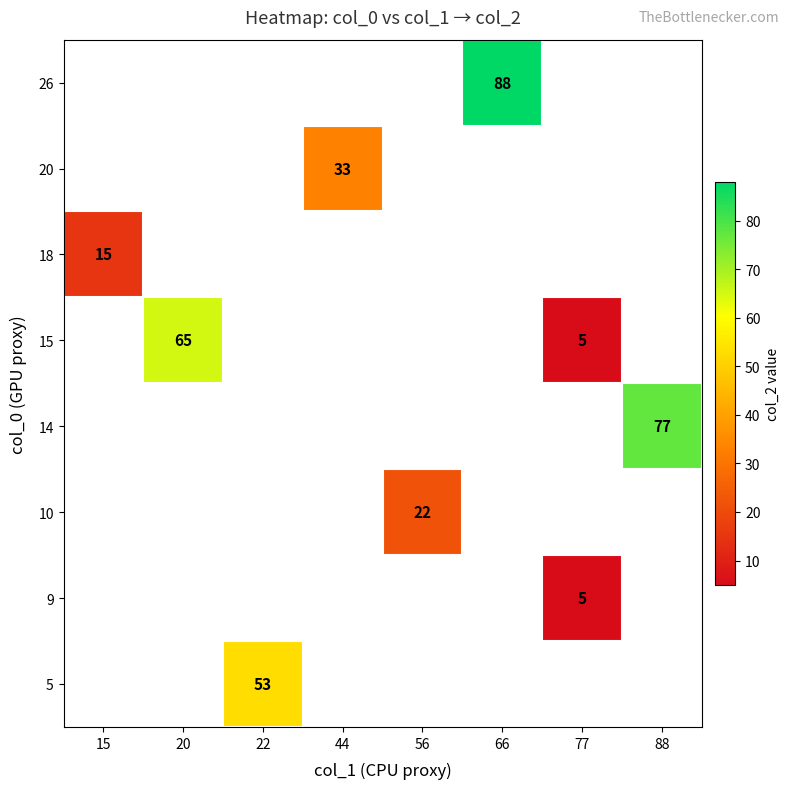

Between 15 and 66, which is larger?

66